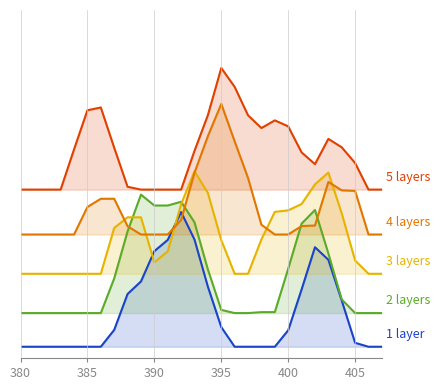

What are all the series names shown in the legend?

1 layer, 2 layers, 3 layers, 4 layers, 5 layers